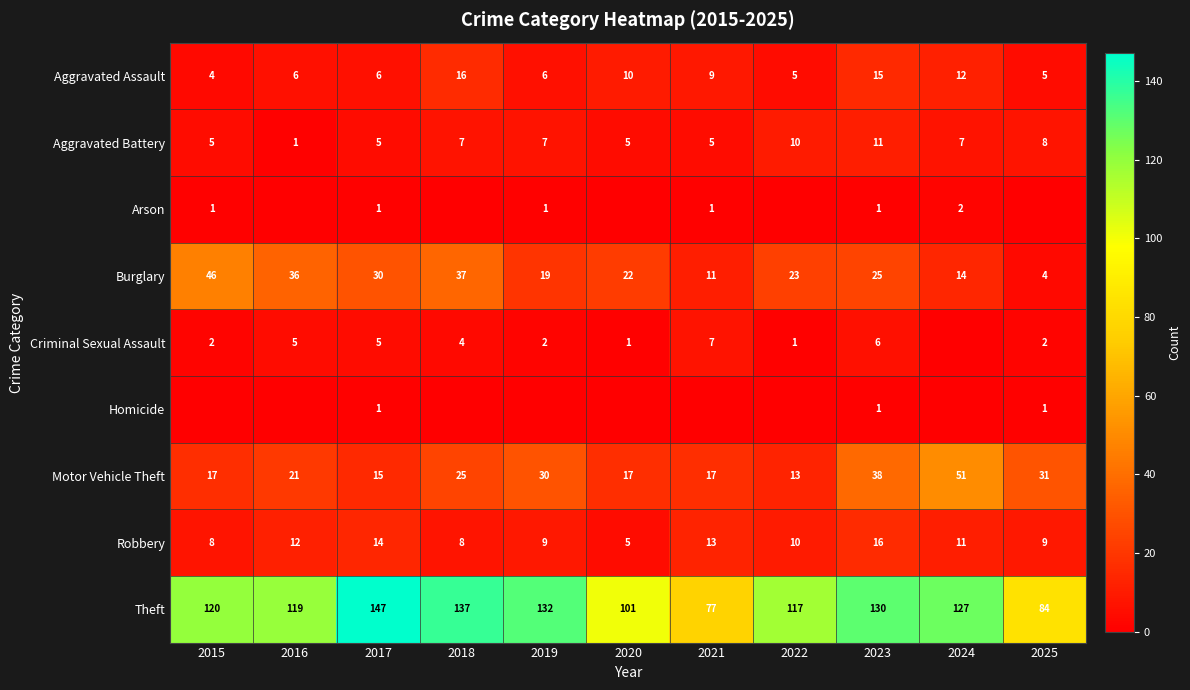

What is the difference between the maximum and minimum values in the Motor Vehicle Theft series?

38